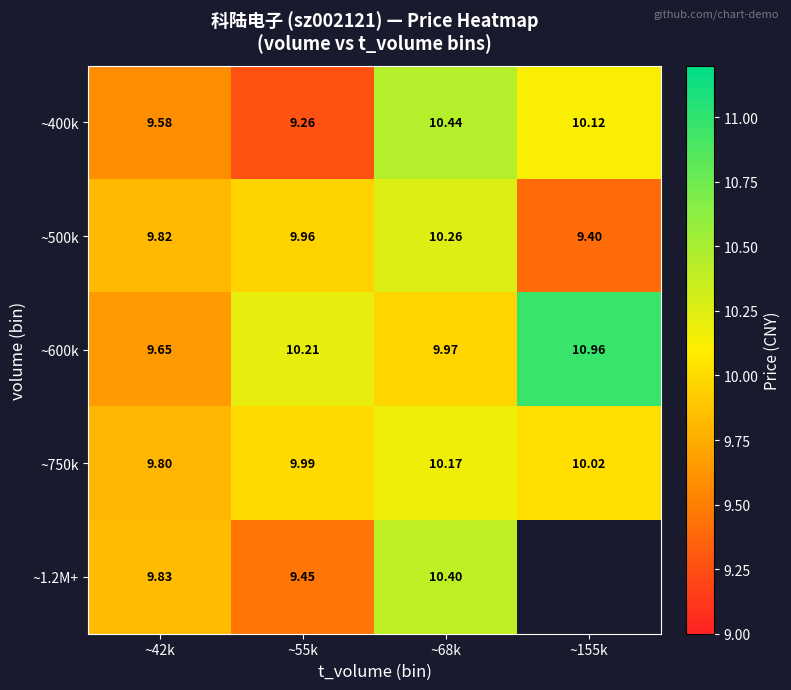

What is the difference between the highest and lowest values at ~55k?

1.0